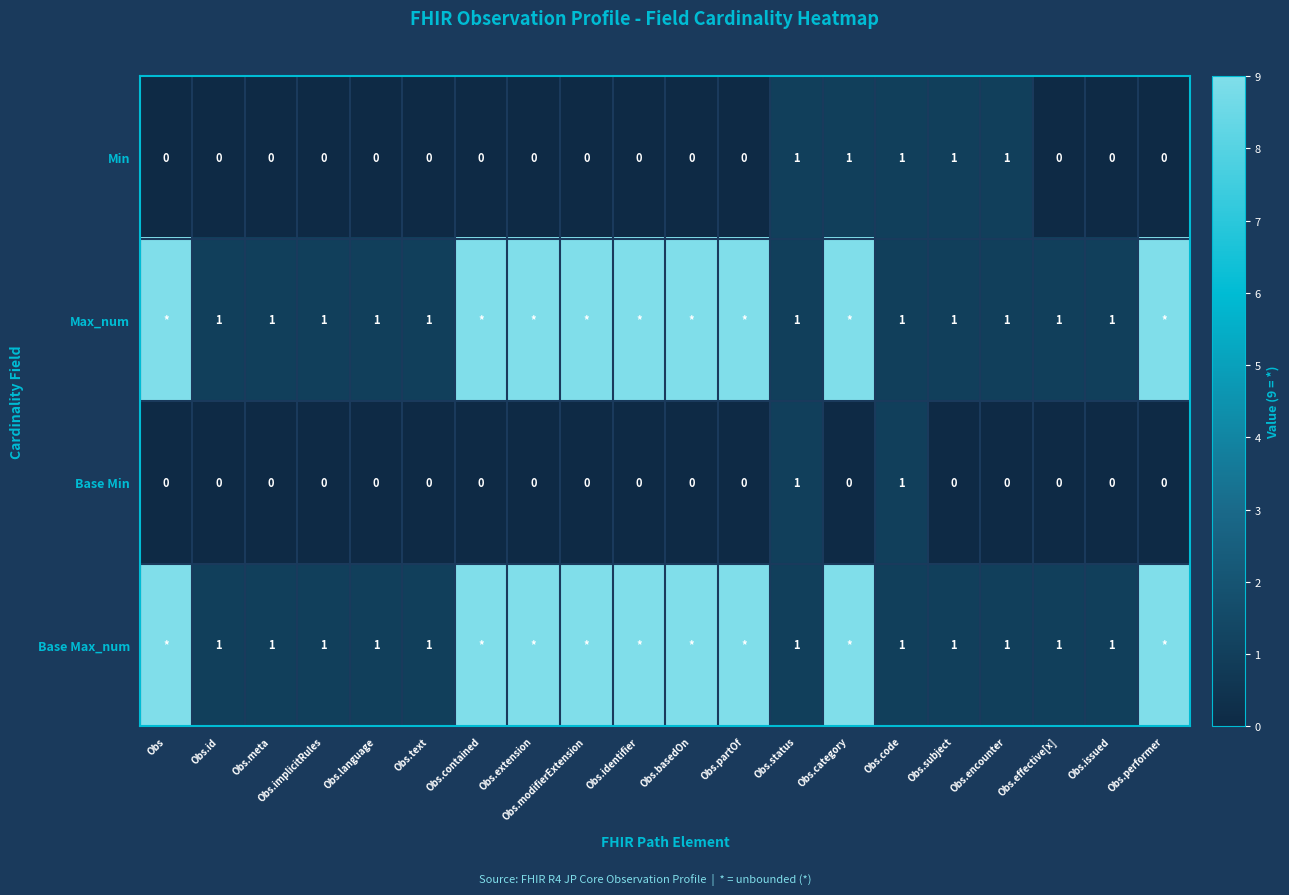

Is it true that Min equals 0 at Obs.text?

True